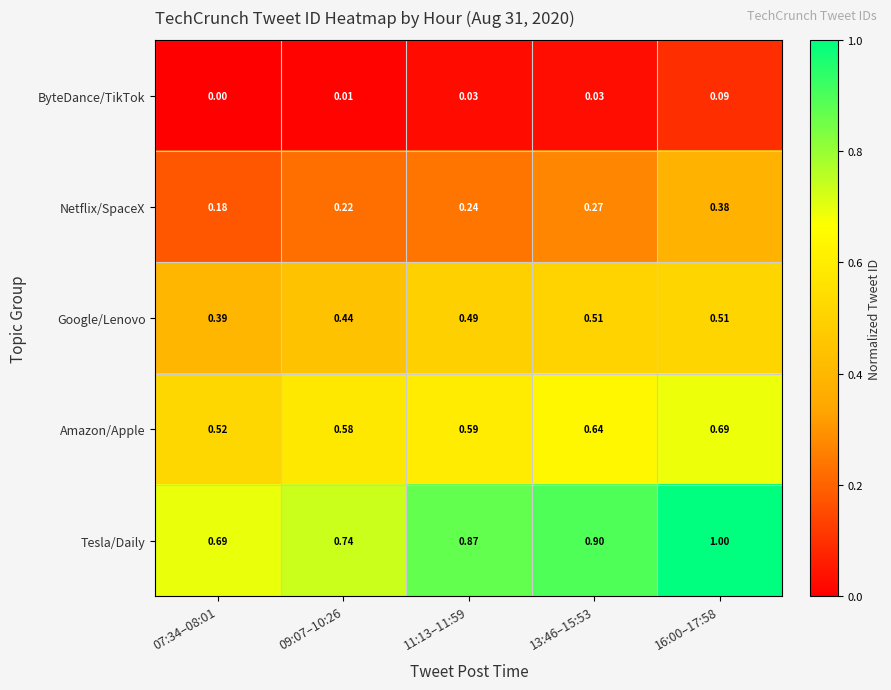

Is the value of Google/Lenovo at 11:13–11:59 greater than the value of ByteDance/TikTok at 11:13–11:59?

Yes